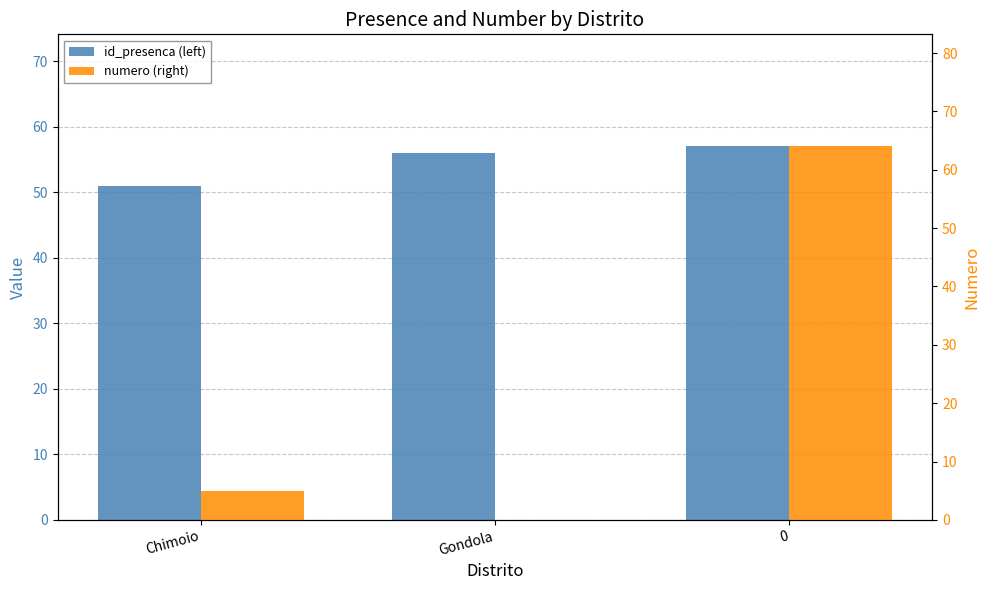

What are all the series names shown in the legend?

id_presenca (left), numero (right)